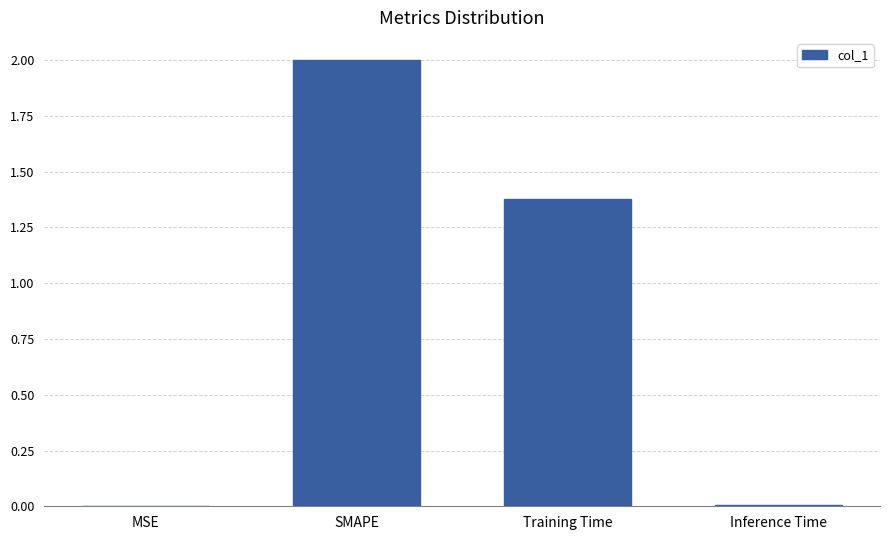

What is the maximum value shown in the chart?

2.0